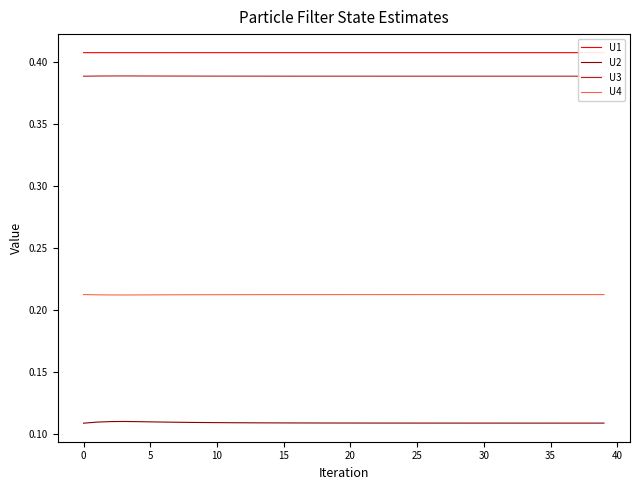

Which series has the largest total across all categories?

U1